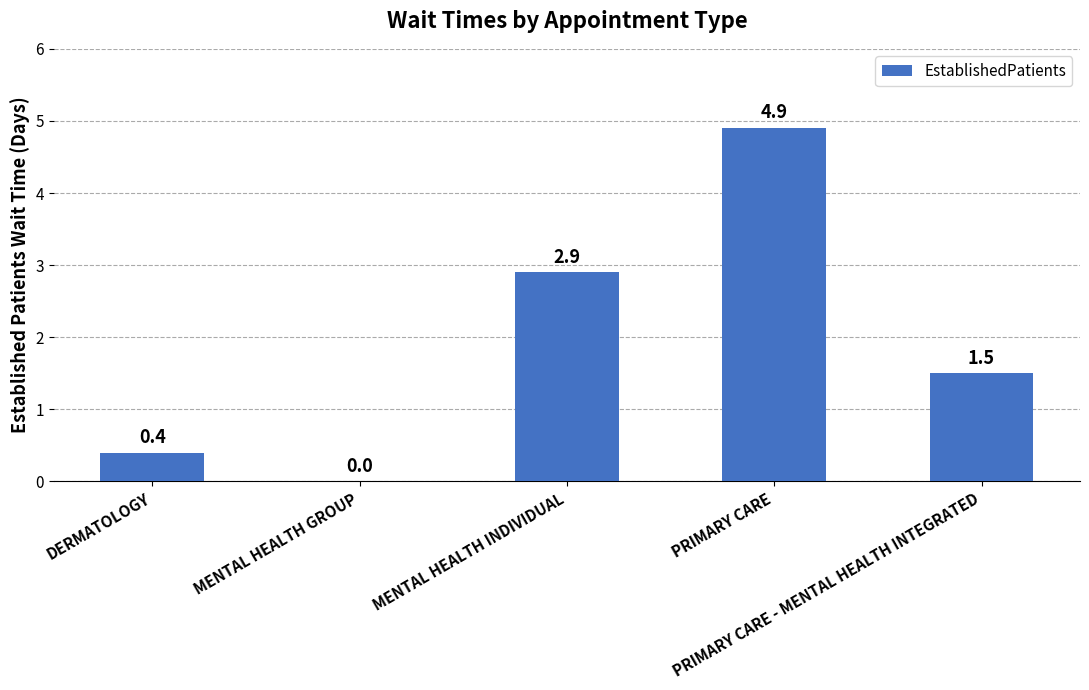

What is the sum of all values?

9.7